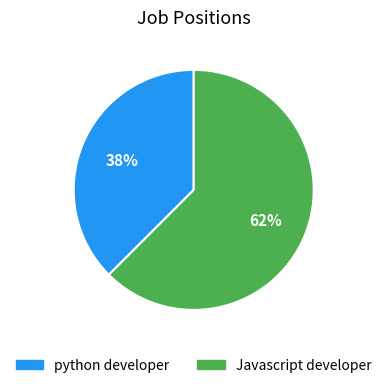

What is the ratio of the value at python developer to the value at Javascript developer?

0.6